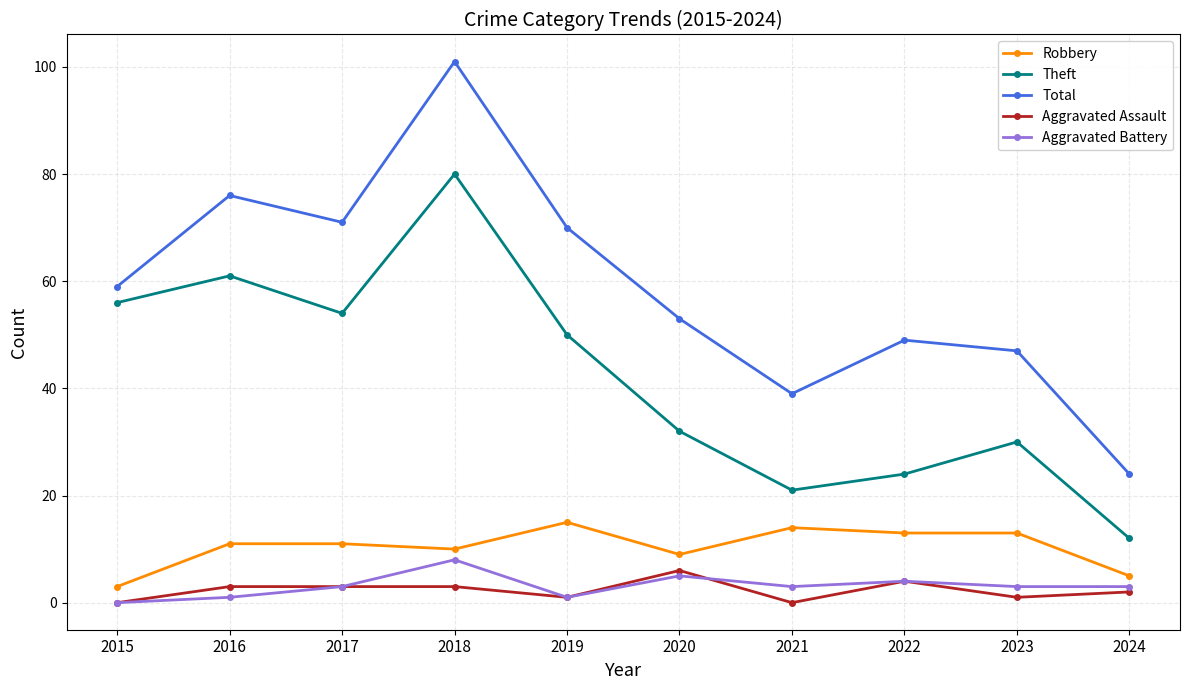

What is the spread (max minus min) of values at 2020?

48